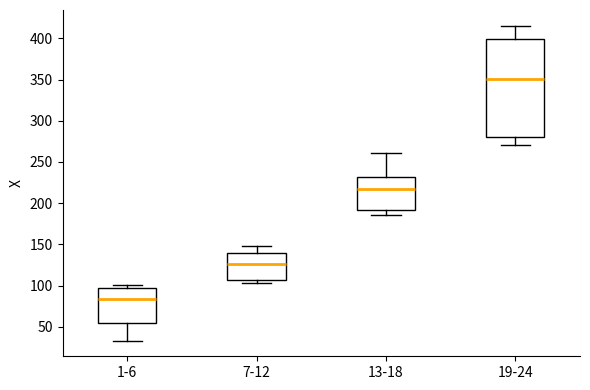

Which box's median line is the highest?

19-24